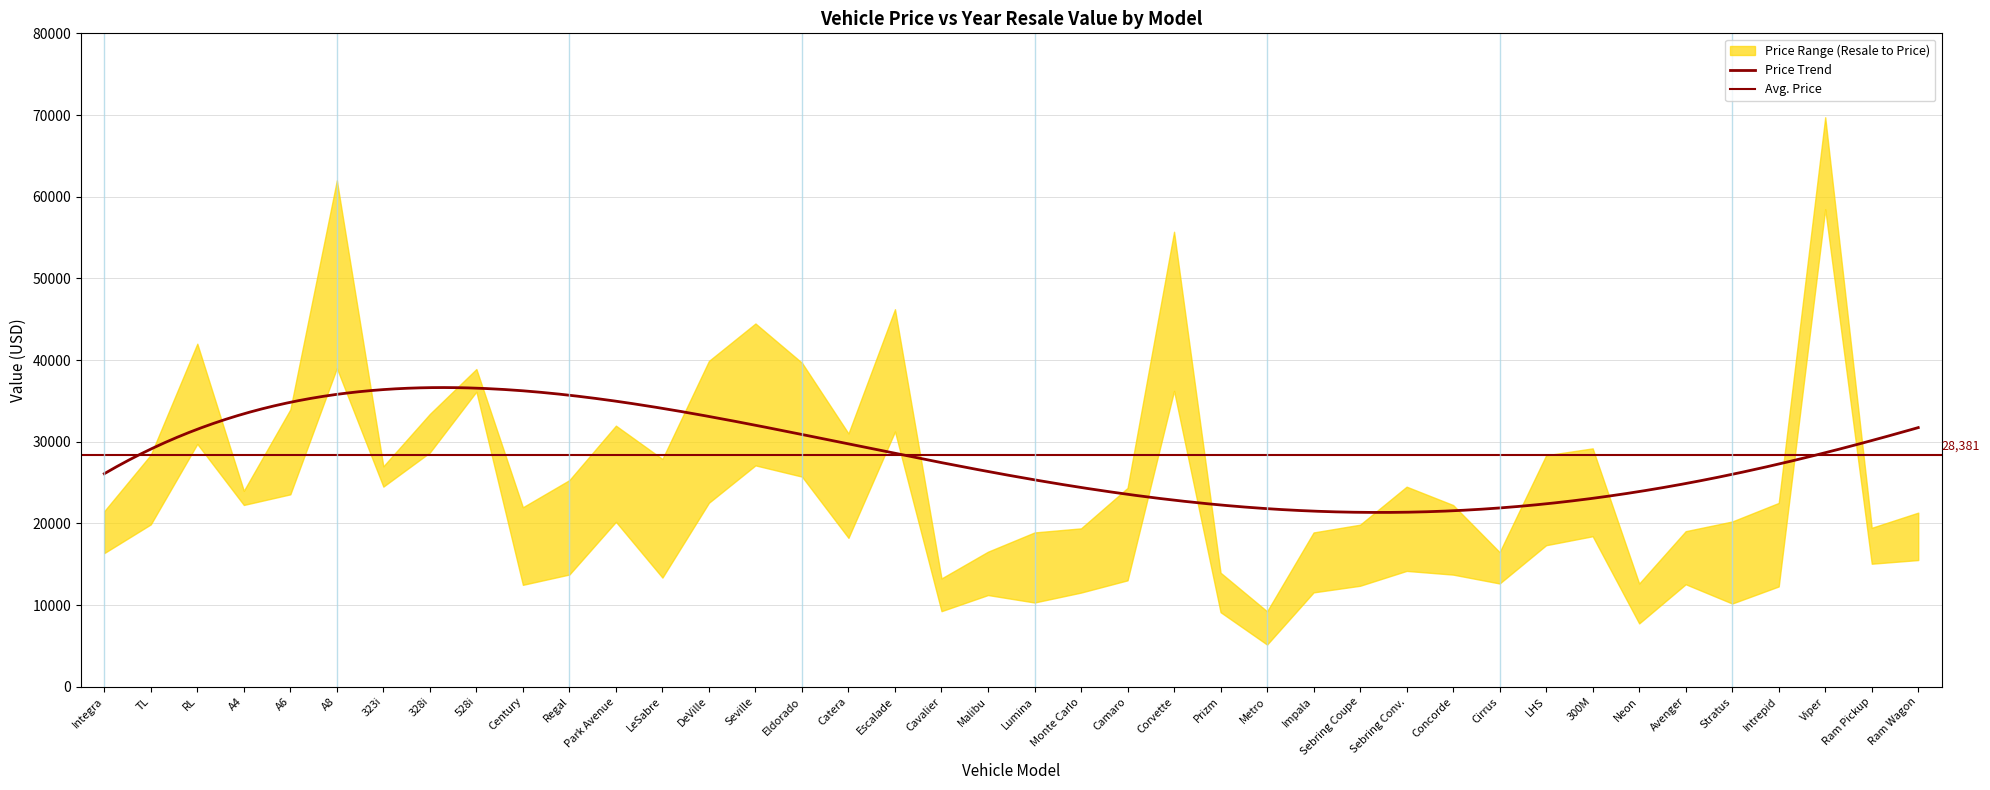

How many categories are shown in the chart?

40